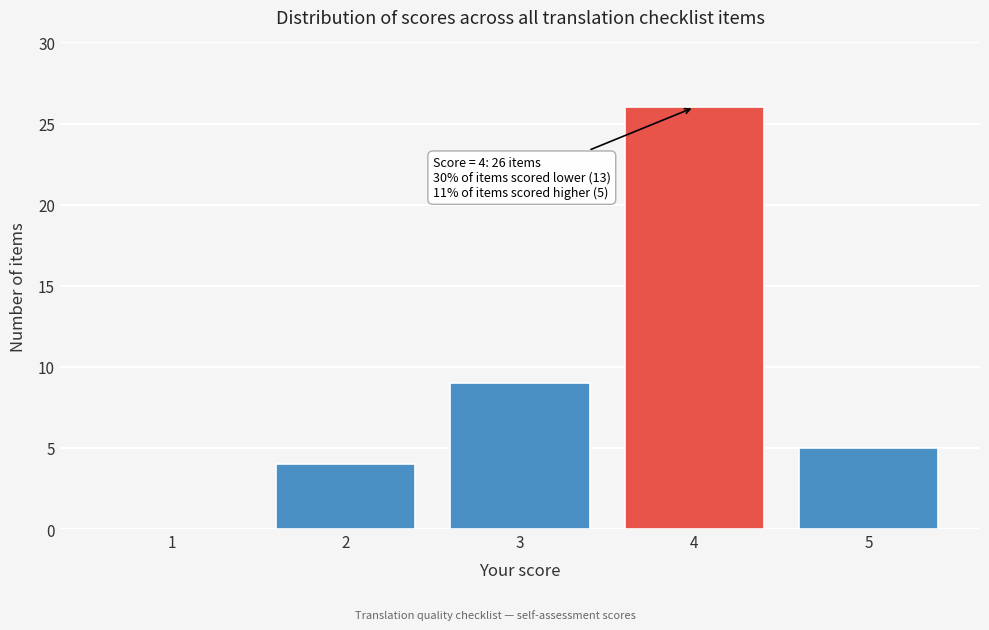

Reading left to right, what are all the values shown in this chart?

1=0	2=4	3=9	4=26	5=5